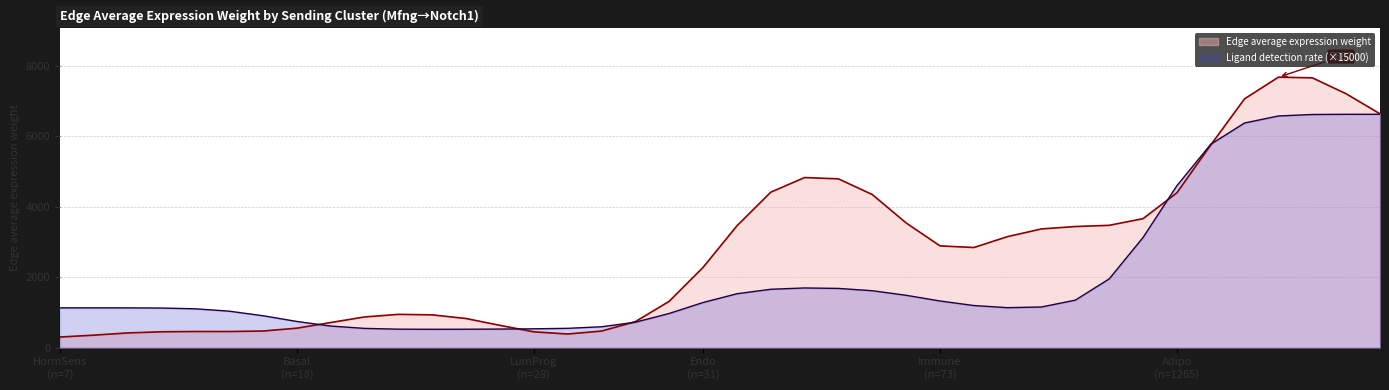

What is the greatest value displayed?

7681.7